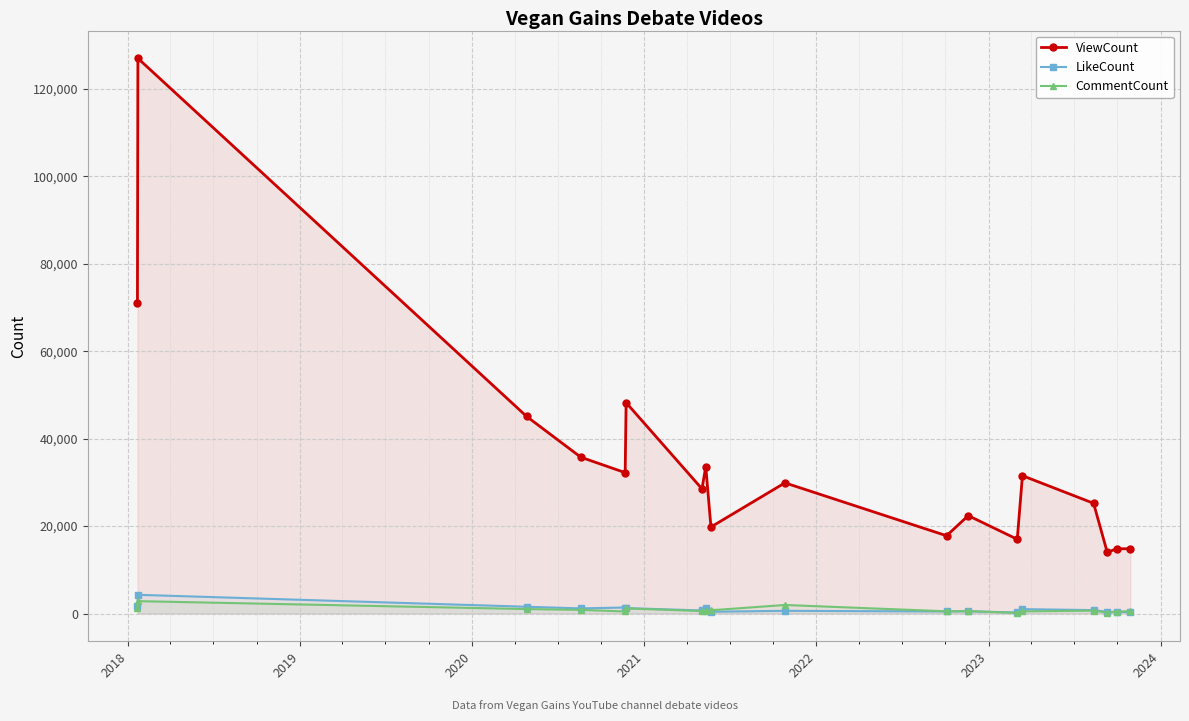

What is the maximum value shown in the chart?

127005